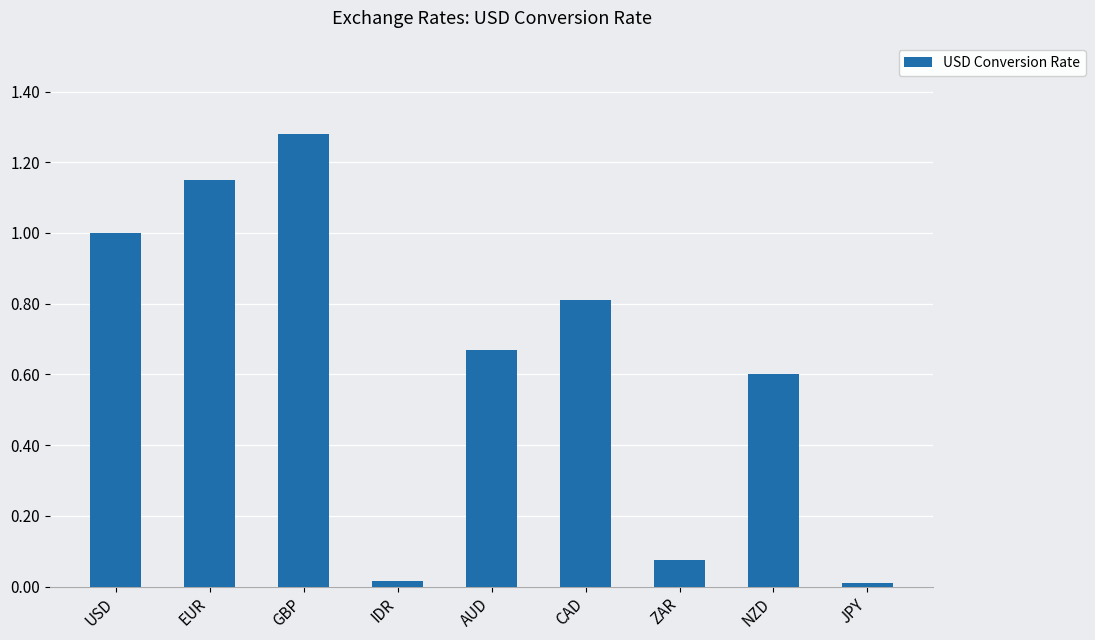

What is the change in value from GBP to CAD?

-0.5